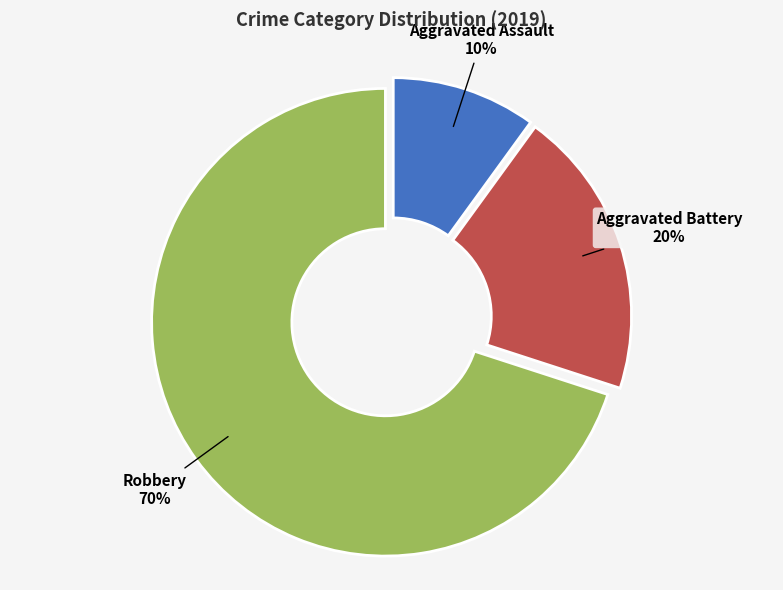

Which slice represents more than half of the pie?

Robbery